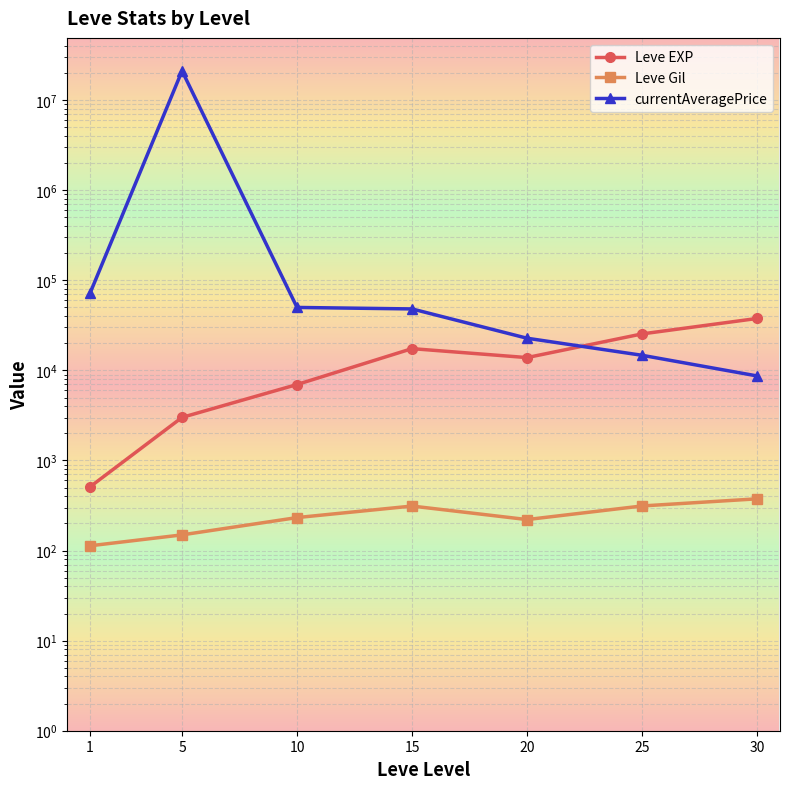

True or false: Leve Gil and Leve EXP cross at least once.

False